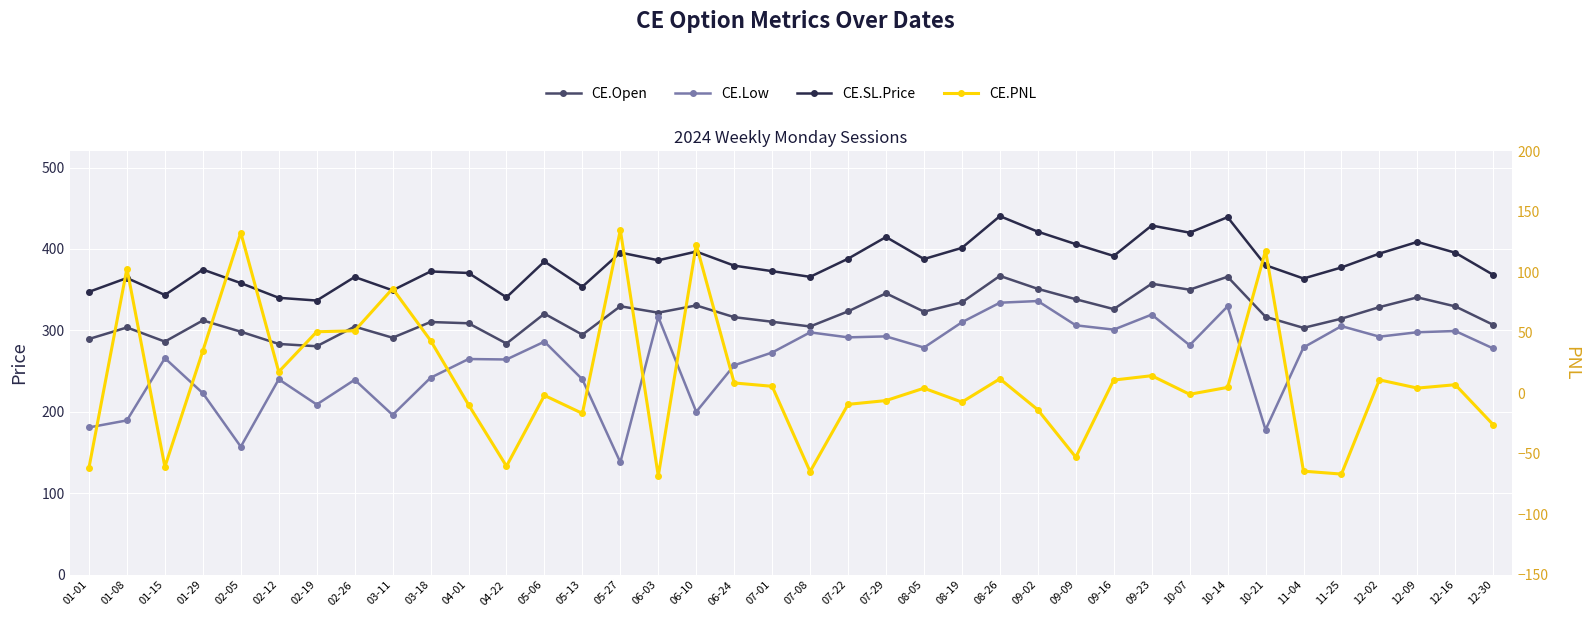

Which has a higher value, 07-29 or 04-22?

07-29